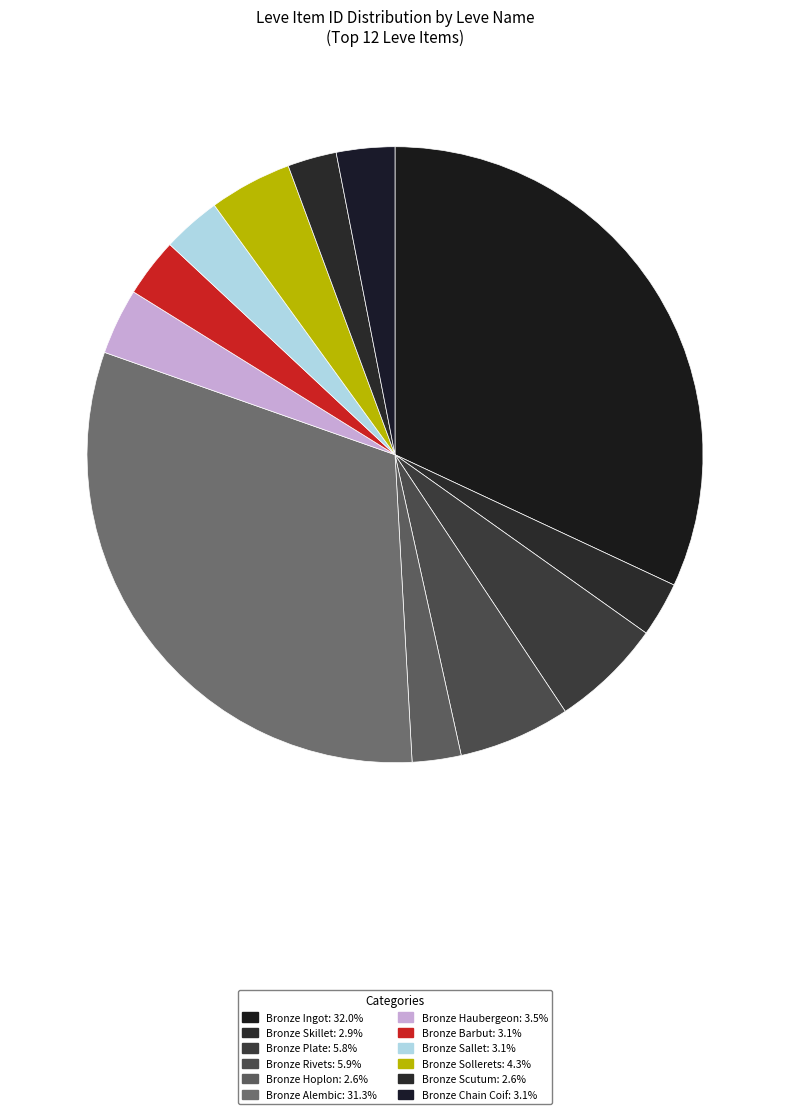

To the nearest percent, what is the difference between the largest and smallest slice percentages?

29%